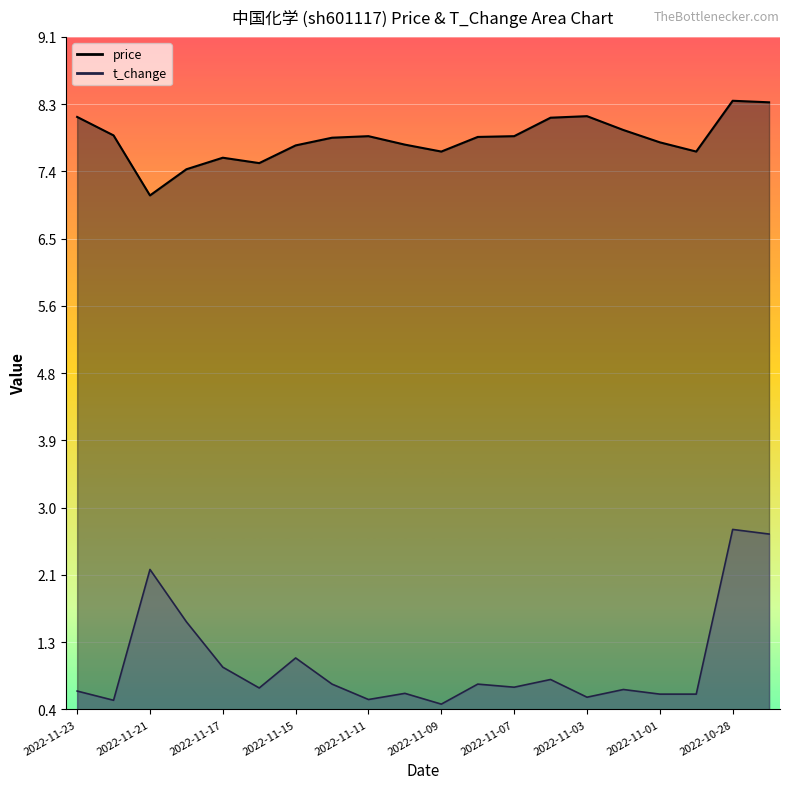

Does the chart display data point markers on the line(s)?

No